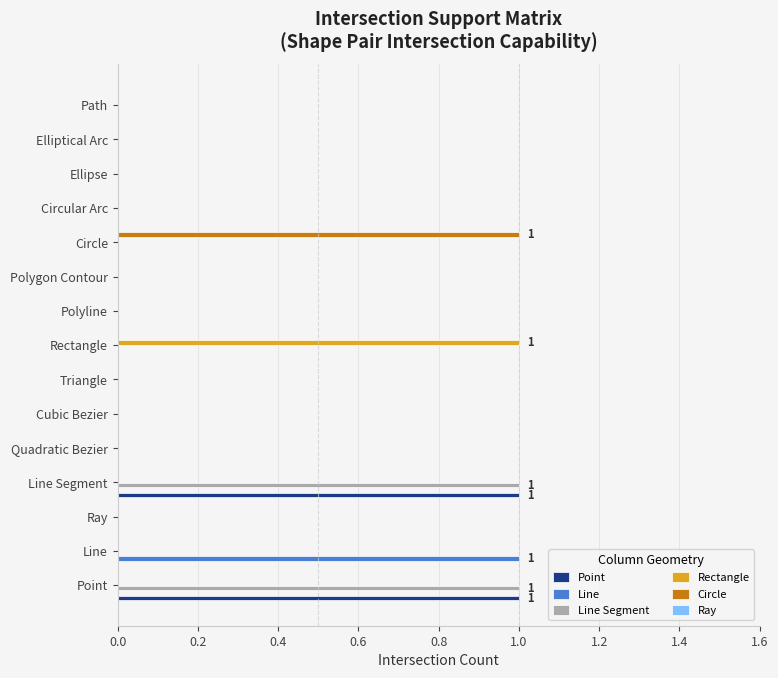

True or false: Point has a value of -1 at Cubic Bezier.

False